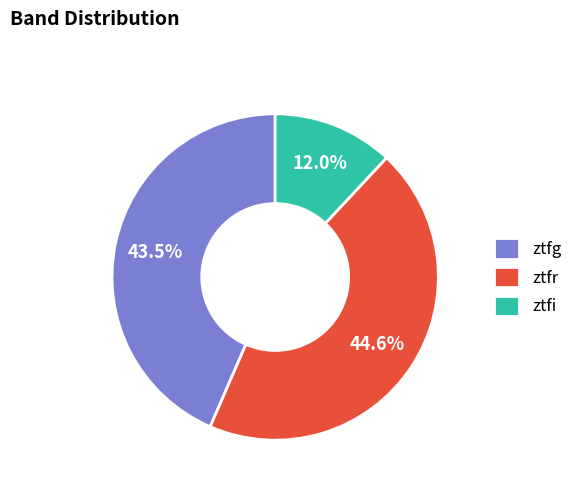

Is there a majority slice in this chart?

No